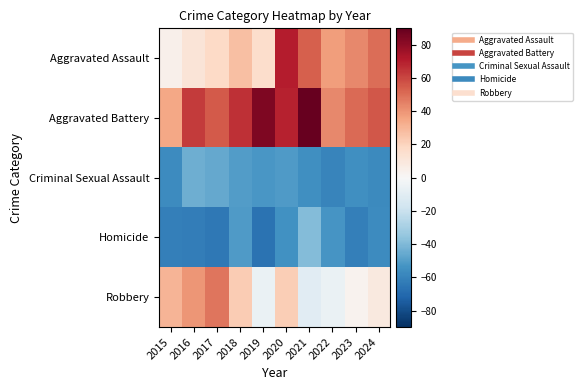

Which category has the lowest value across all series?

2019